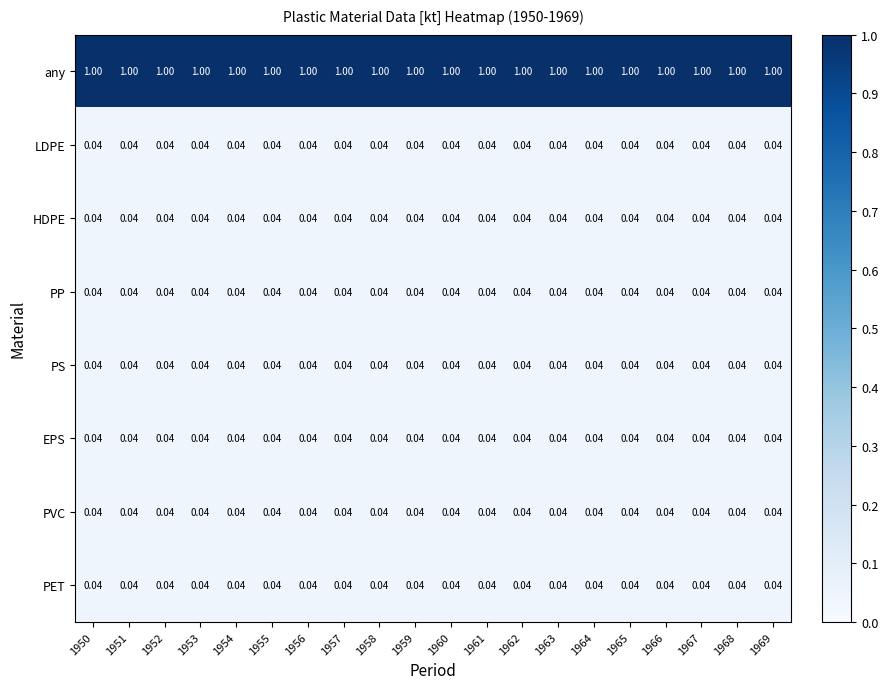

Which series has the largest total across all categories?

any